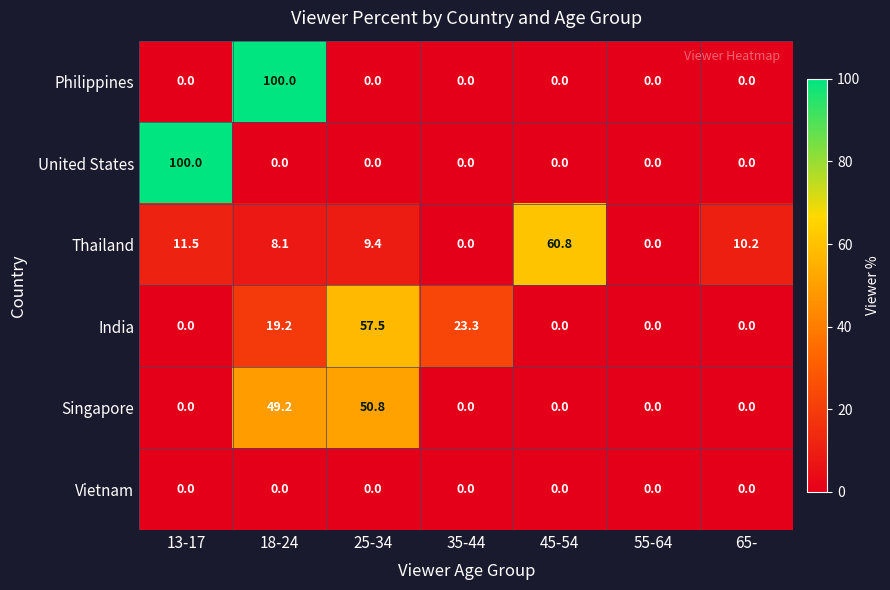

At how many categories does at least one series exceed 95?

2